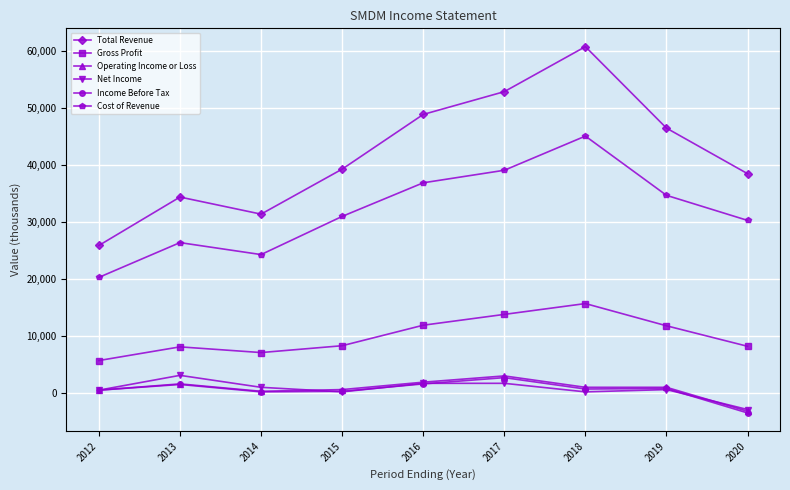

How many series are shown in this chart?

6